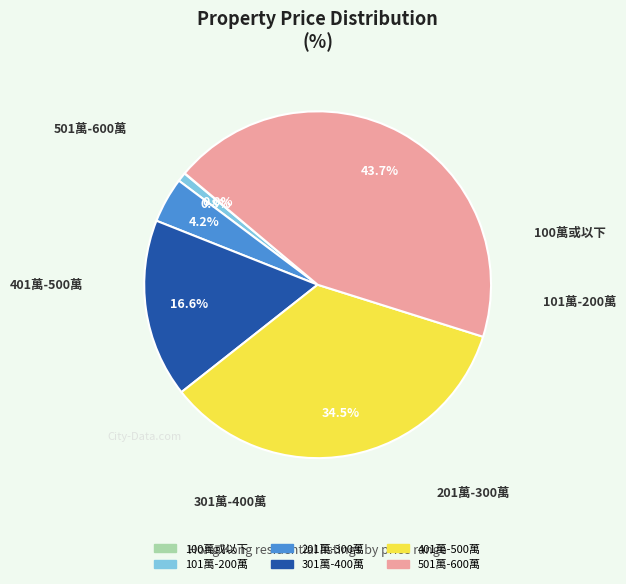

True or false: 101萬-200萬 accounts for 15% of the total.

False